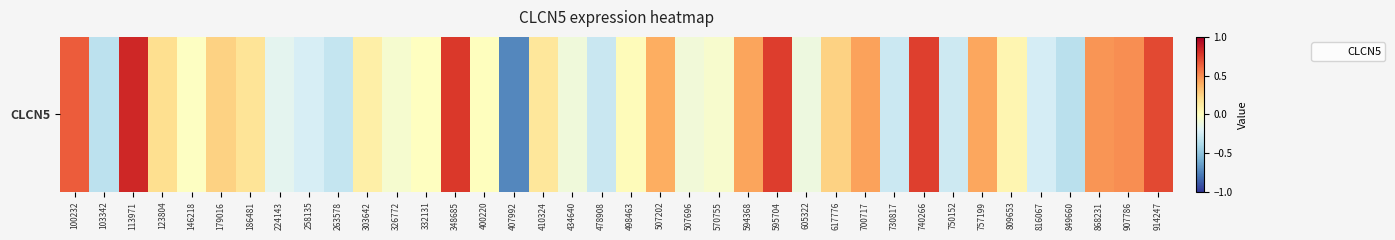

Where does the data first go above 0?

100232